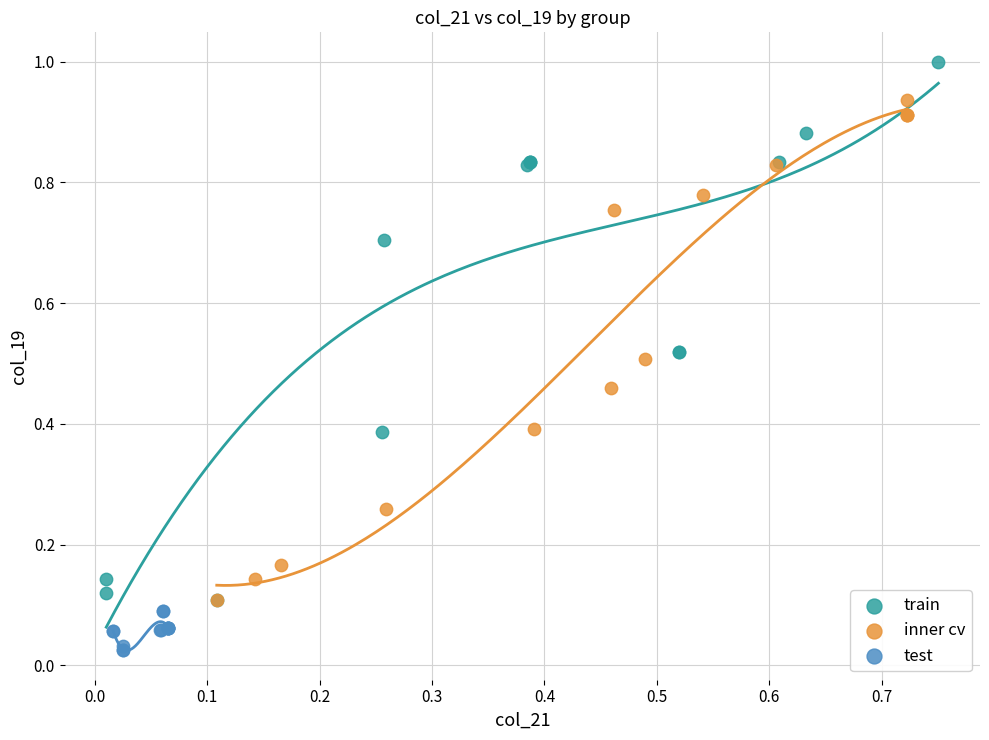

Which series has the widest spread of Y values?

train